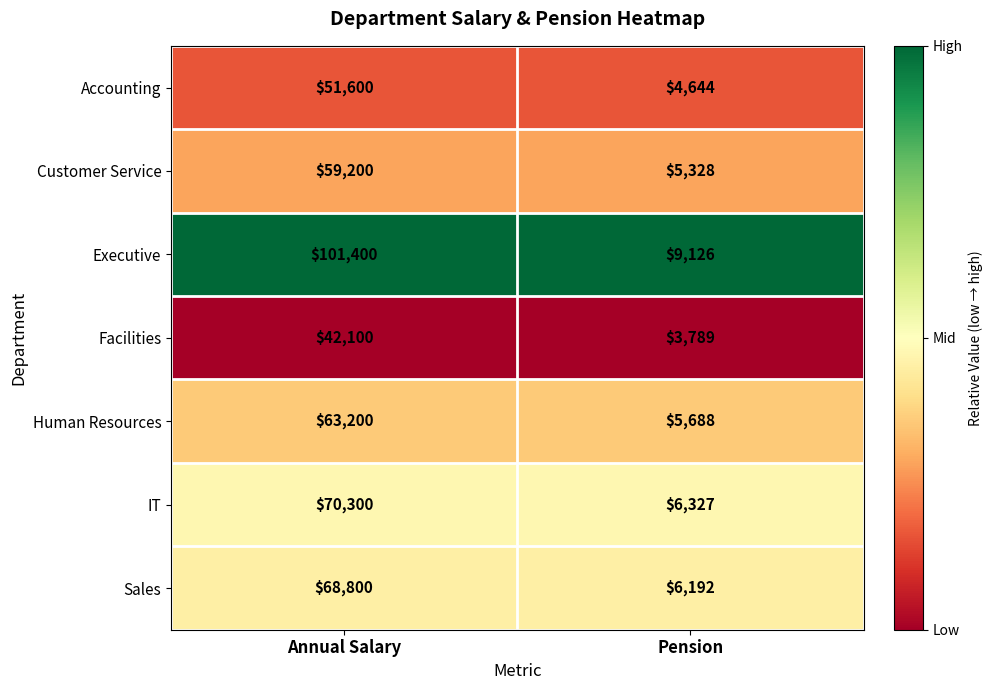

The value of Accounting at Annual Salary is 67743. True or false?

False